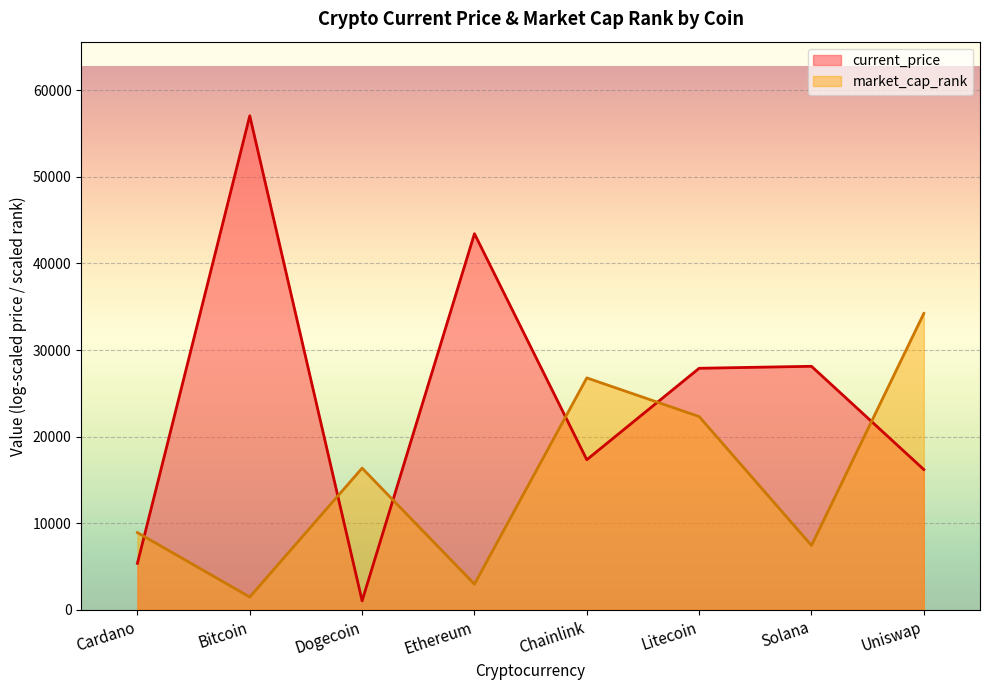

The value at Chainlink is 26788.2. True or false?

True